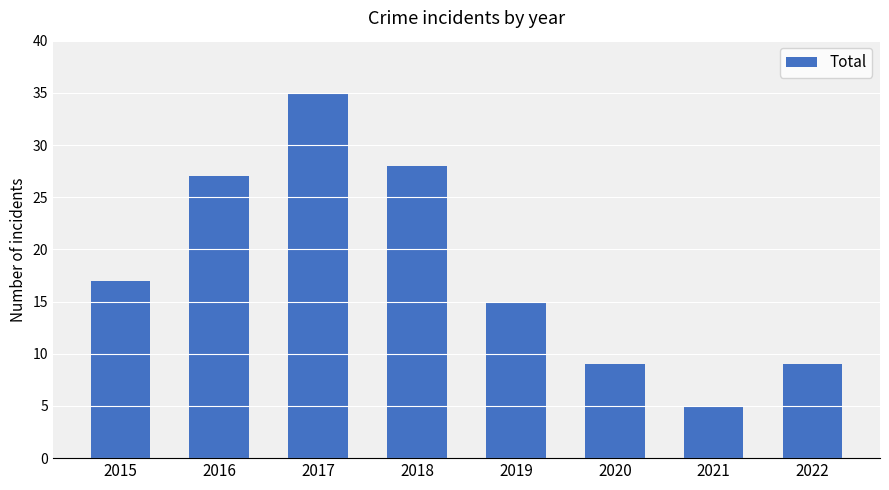

The value at 2018 is 28. True or false?

True